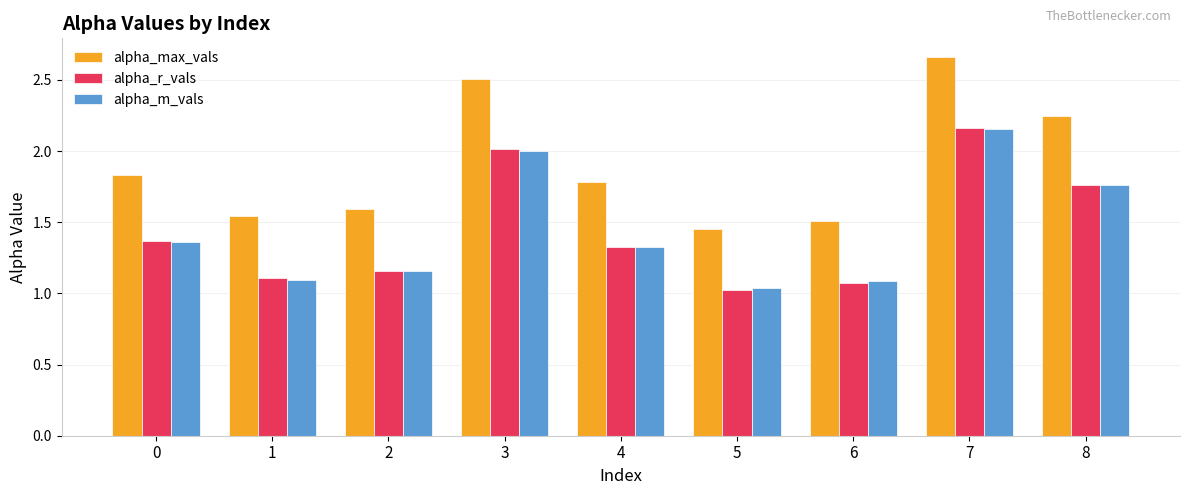

How many bars are there in each group?

3